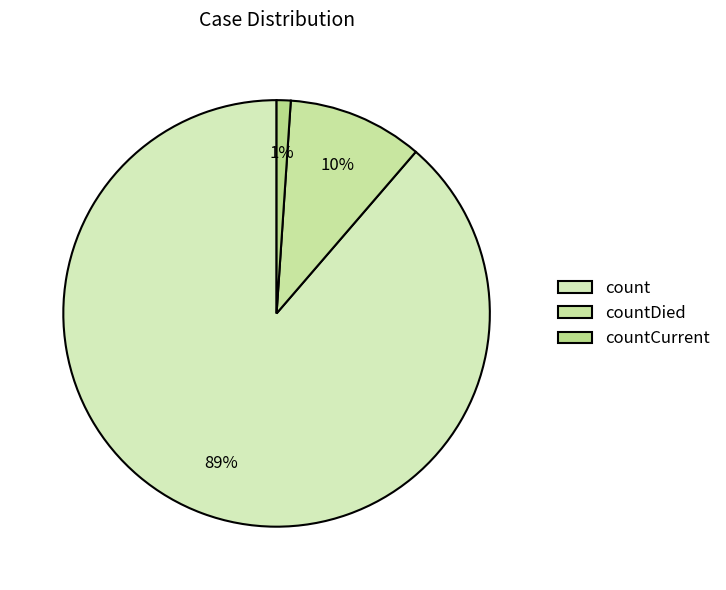

To the nearest percent, what portion does count represent?

89%